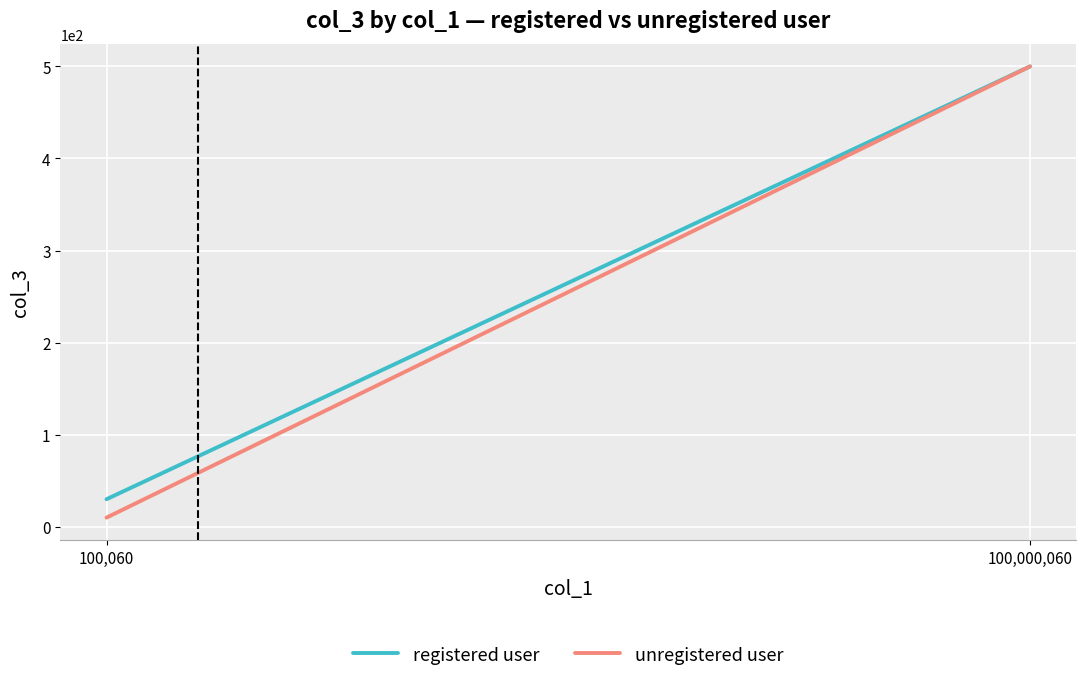

At which label does registered user reach its peak?

100,000,060